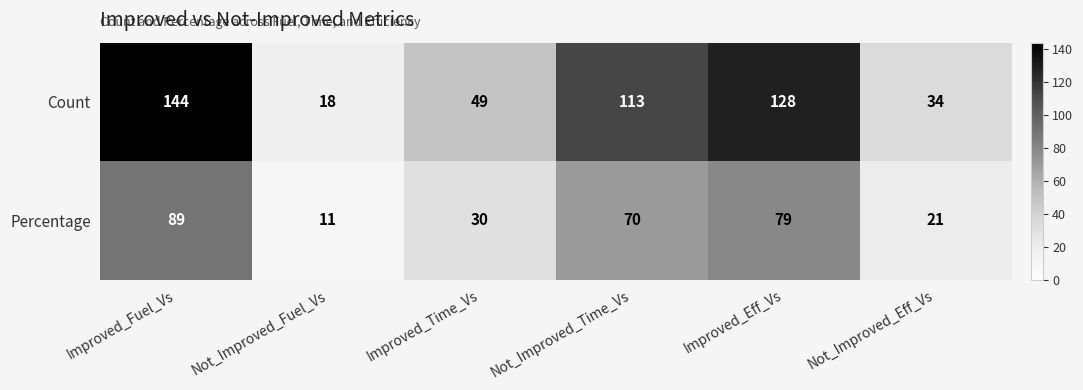

What is the maximum value shown in the chart?

144